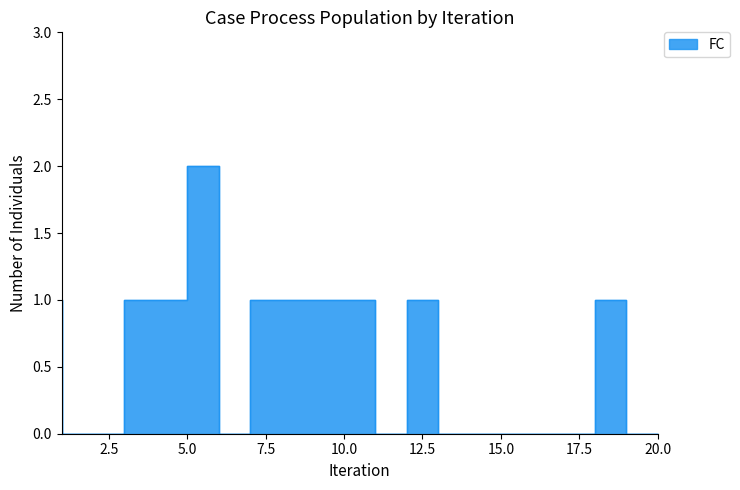

What is the difference between the maximum and minimum values?

2